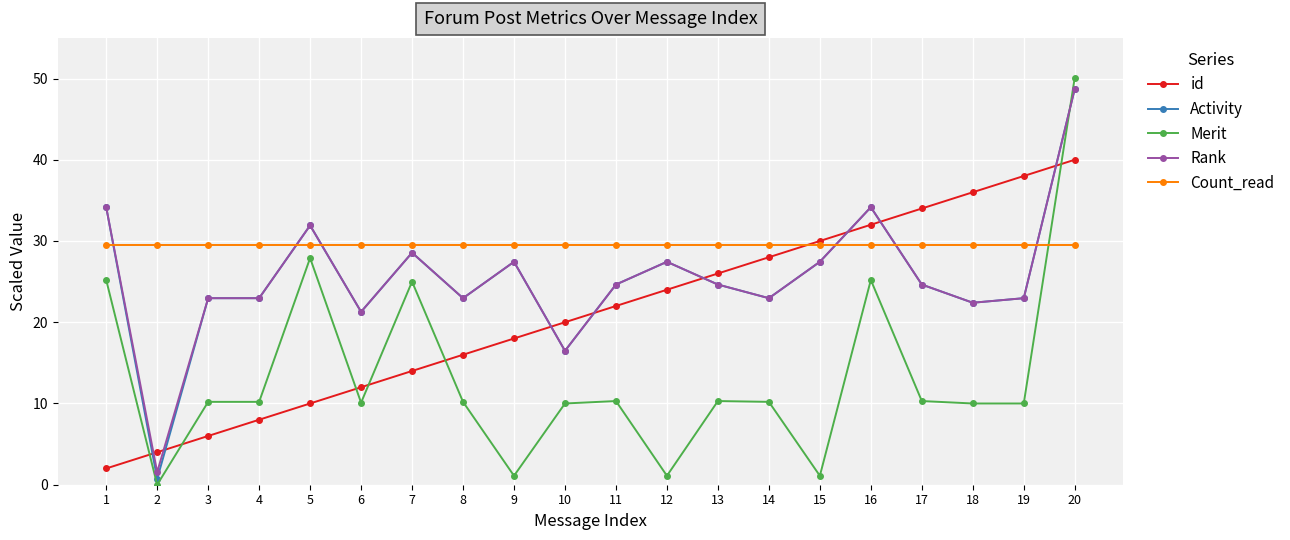

The value of id at 10 is 5.3. True or false?

False